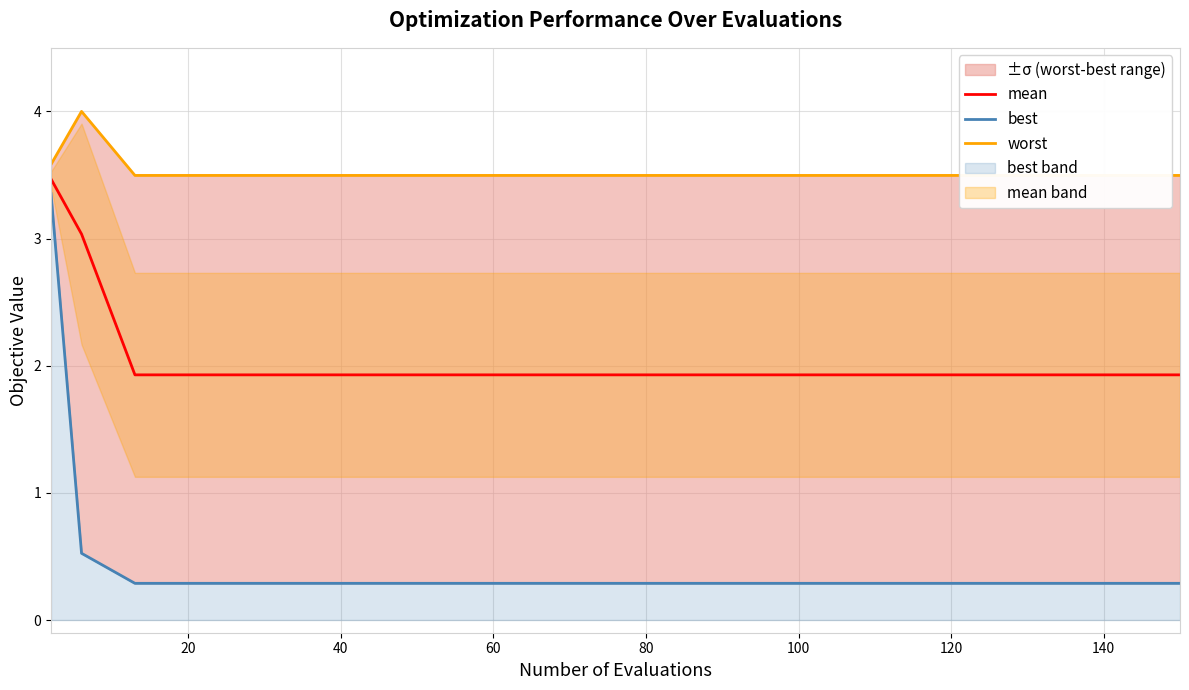

Is it true that mean equals 1.9 at 100?

True